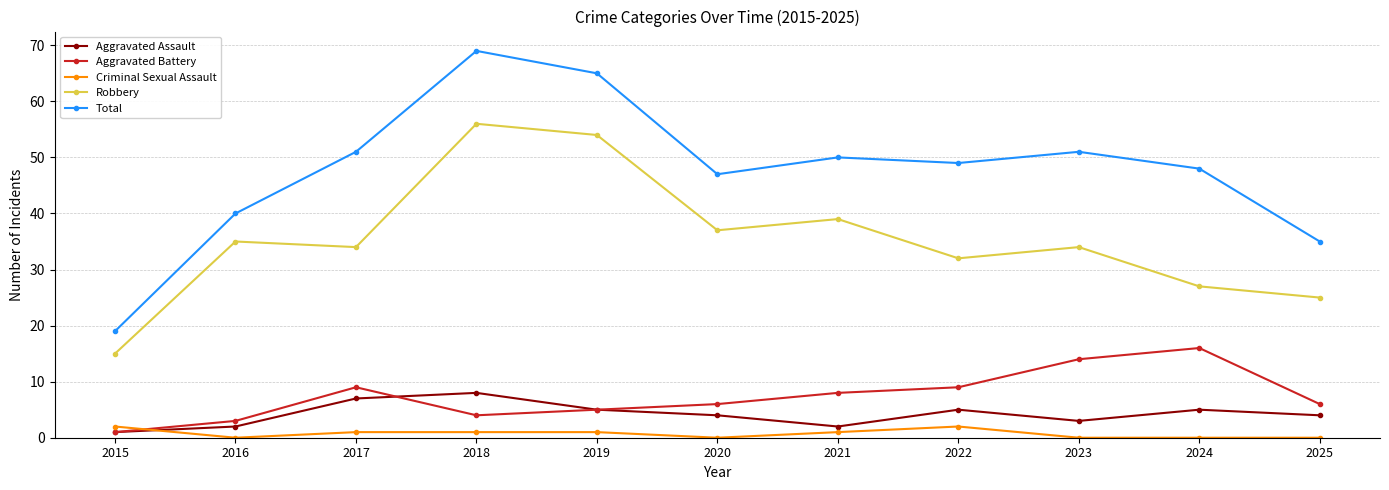

What value does the Aggravated Battery series have at 2019, to the nearest 5?

5